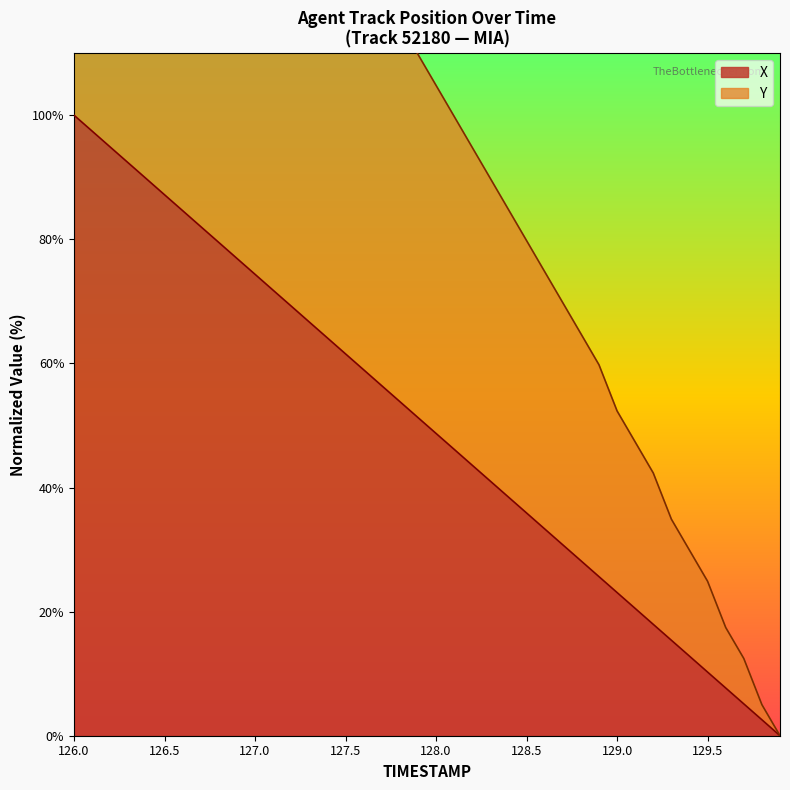

The Y series shows 74.7 at 126.0. True or false?

False